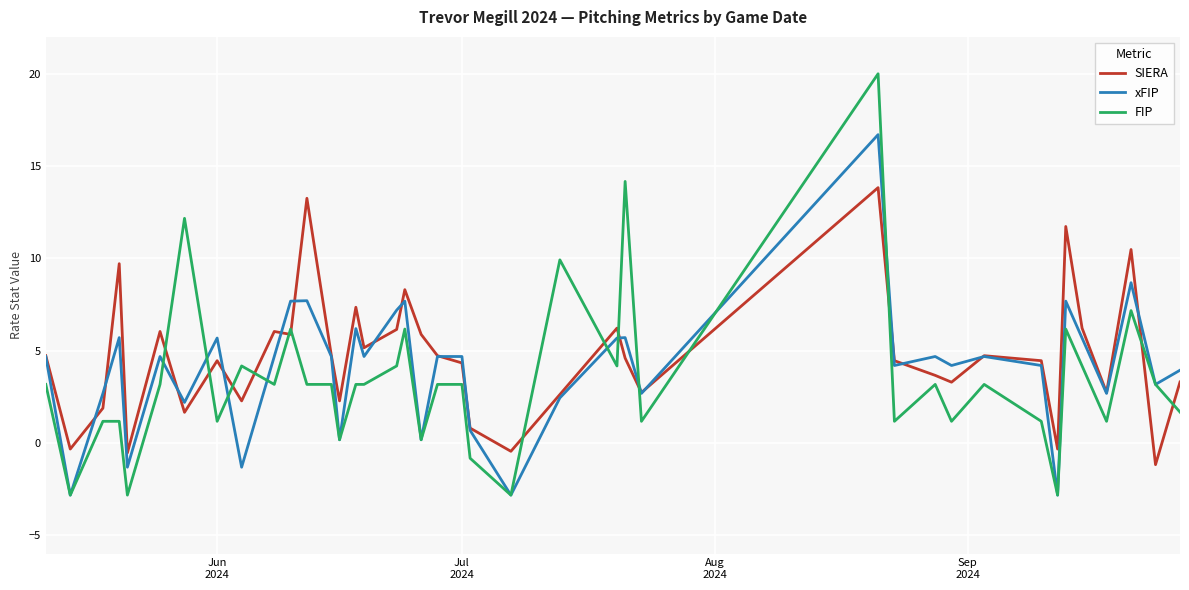

List the series in order of their peak value, highest first.

FIP, xFIP, SIERA